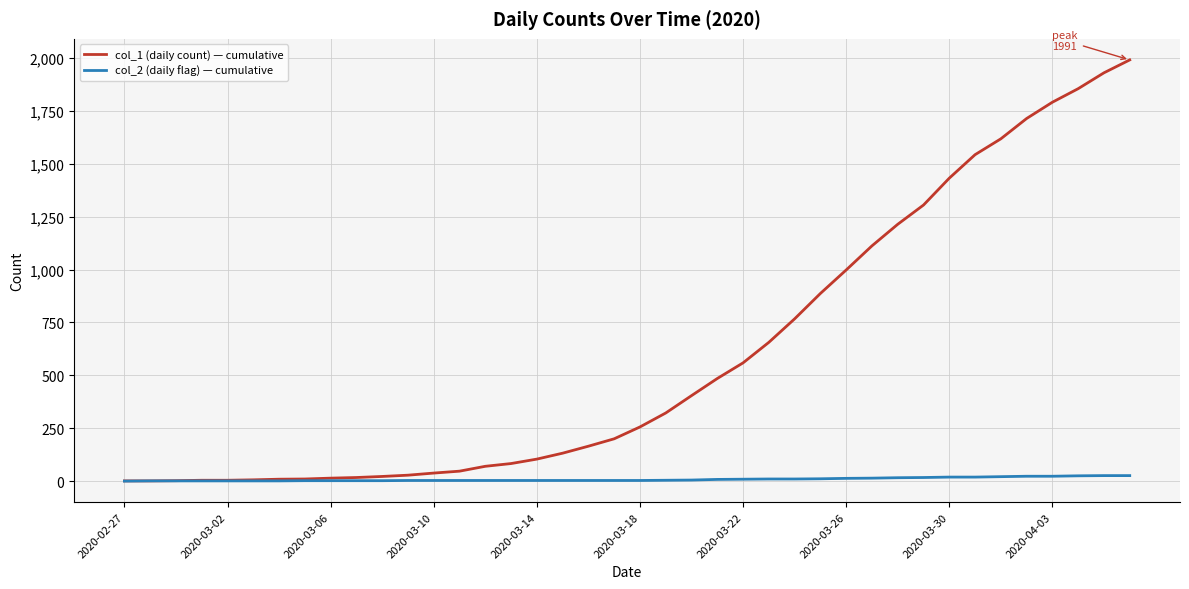

List the series in order of their peak value, highest first.

col_1 (daily count) — cumulative, col_2 (daily flag) — cumulative